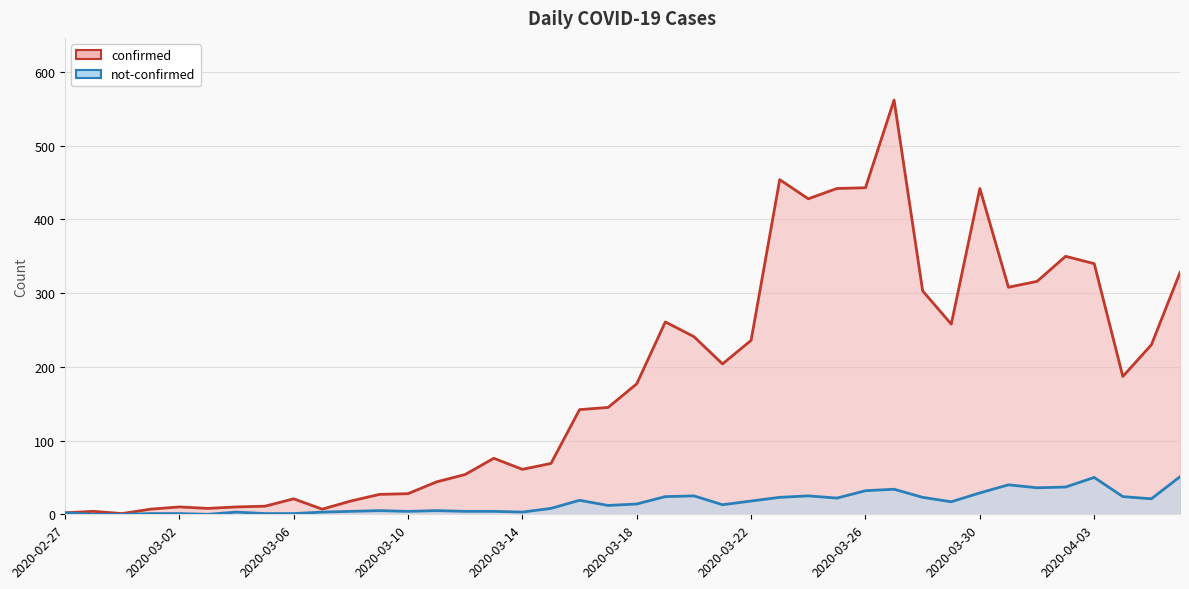

True or false: not-confirmed and confirmed cross at least once.

False